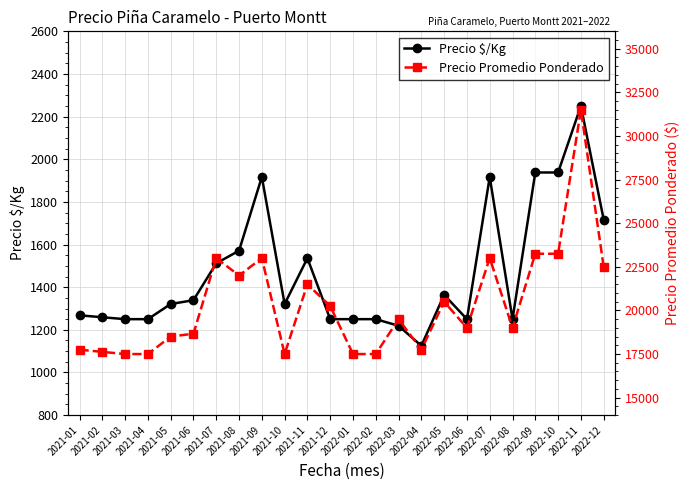

True or false: Precio Promedio Ponderado has a value of 34992 at 2022-12.

False